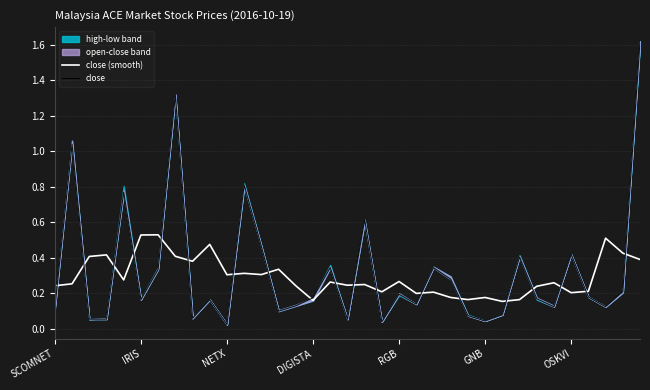

What is the label of the 34th point from the left?

33